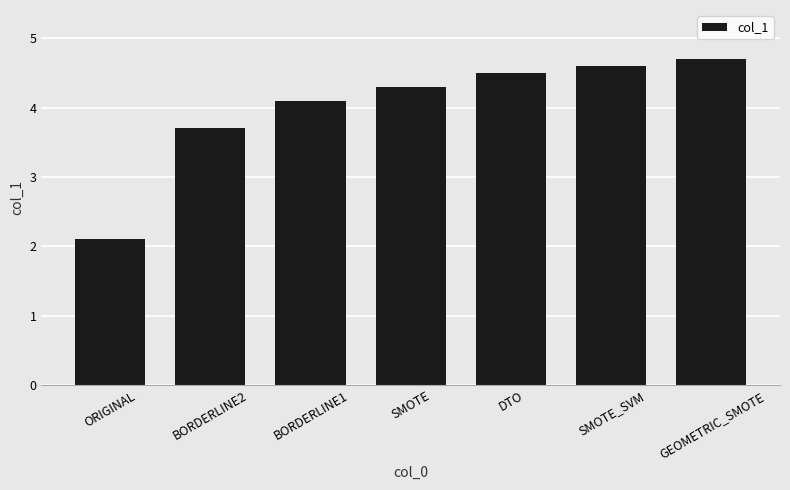

Approximately how many times larger is the value at SMOTE_SVM compared to ORIGINAL?

2.2